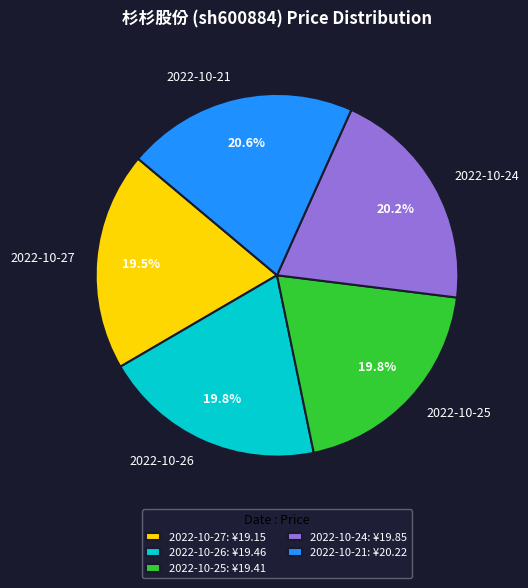

To the nearest percent, what is the average slice percentage?

20%